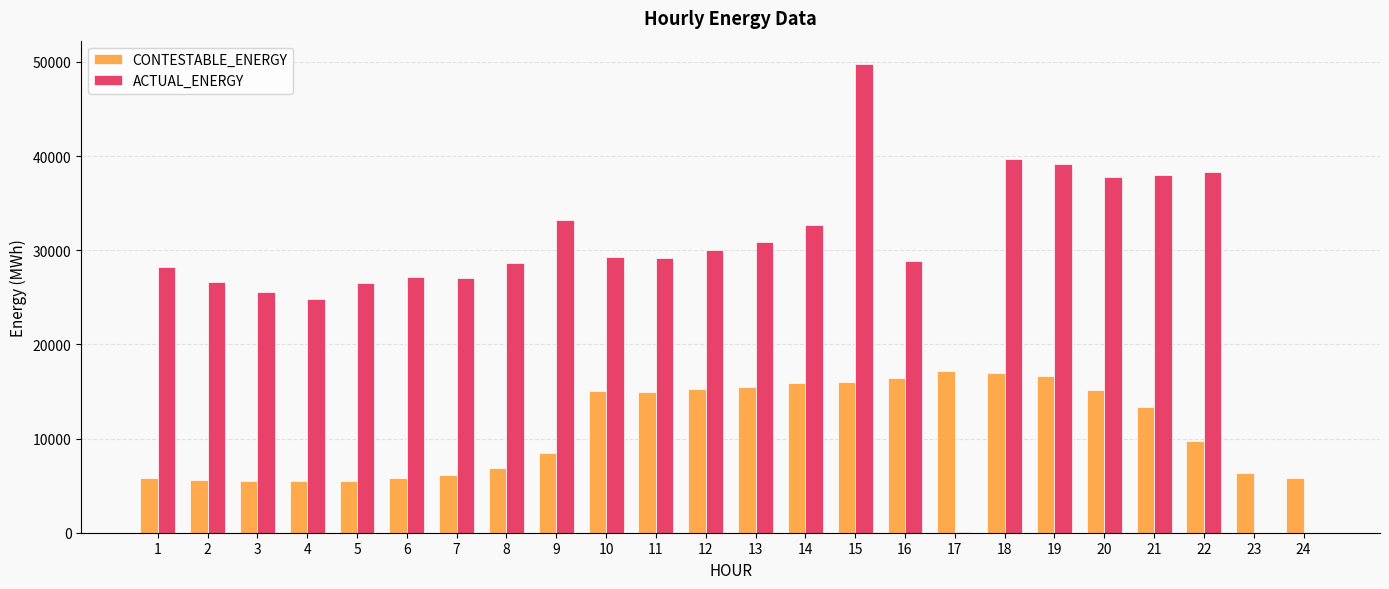

At which category does the chart reach its peak across all series?

15